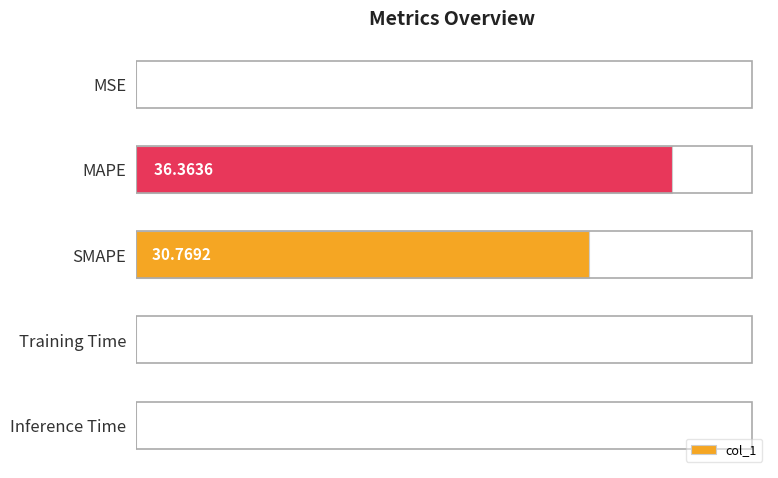

What is the maximum value shown in the chart?

36.4